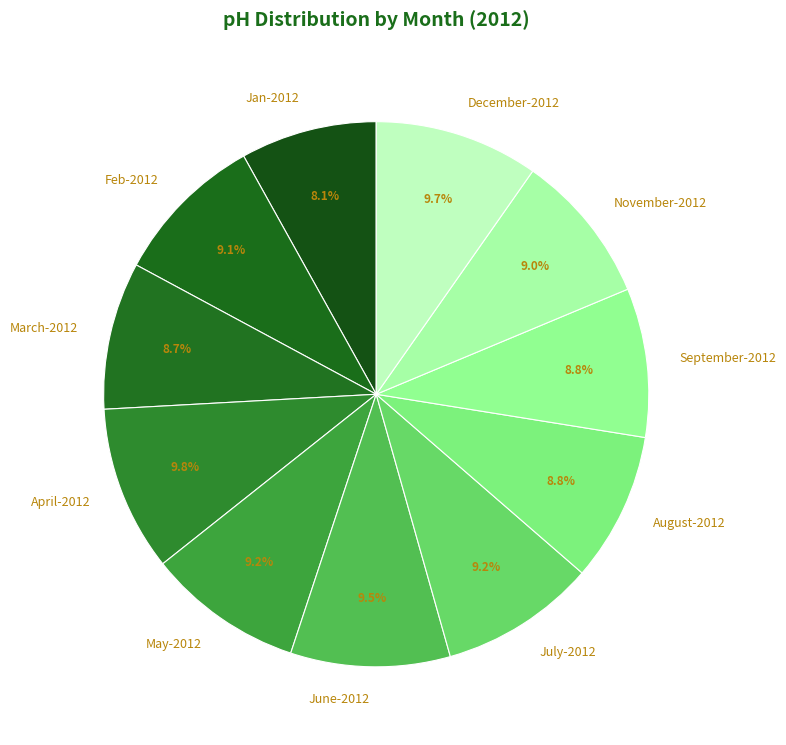

What percentage is NOT represented by Feb-2012?

90.9%